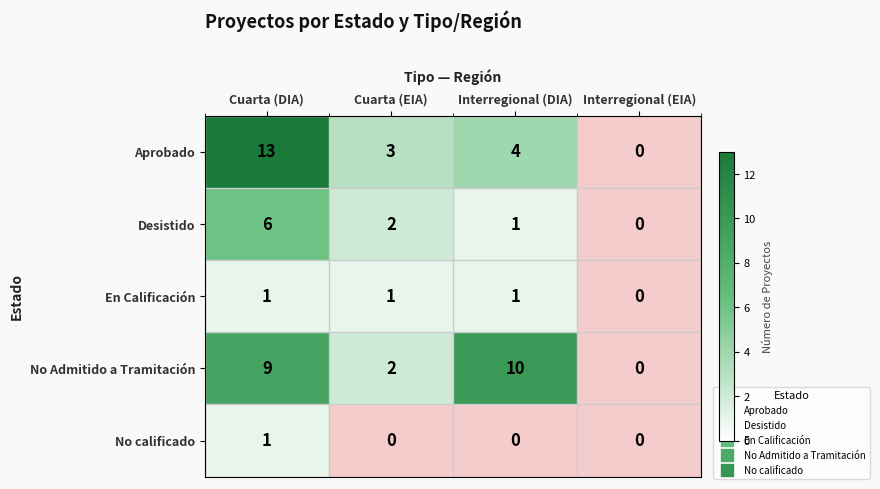

At Cuarta (DIA), list the series in order from largest to smallest.

Aprobado, No Admitido a Tramitación, Desistido, En Calificación, No calificado